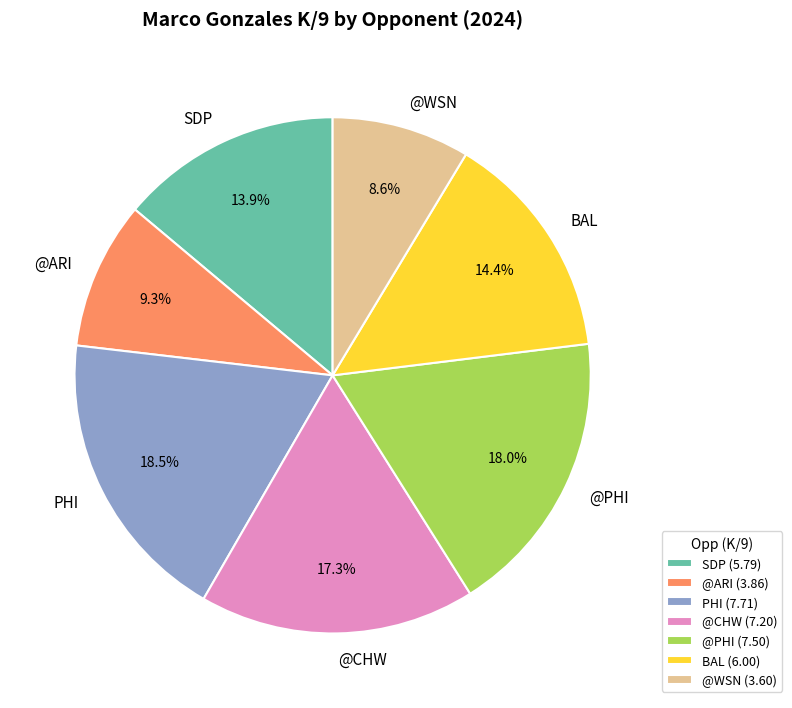

Do PHI and @CHW together represent more than half of the pie?

No